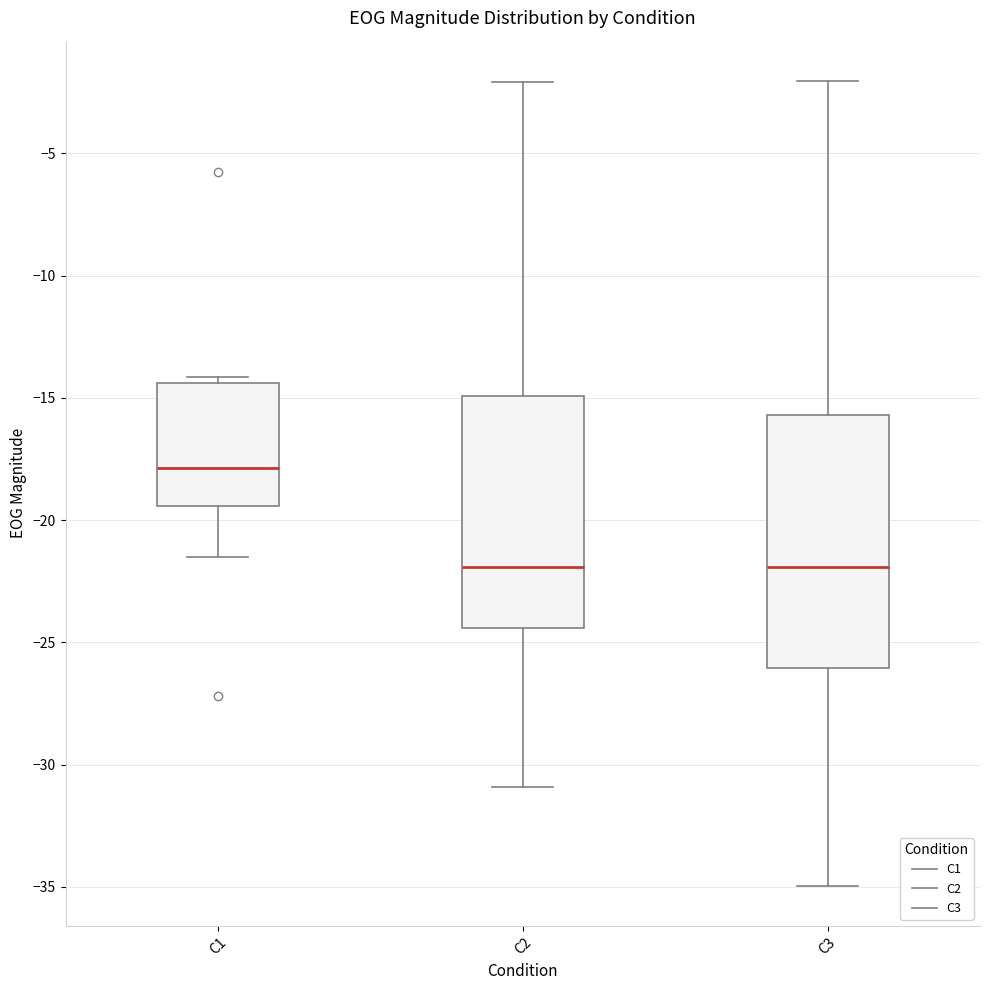

Reading left to right, read every box against the y-axis: the position of its median line, the range the box covers, and the ends of its whiskers. The values are not printed on the chart, so give them approximately, as read against the axis.

C1: median -18.0, box -19.5 to -14.5, whiskers -21.5 to -14.0
C2: median -22.0, box -24.5 to -15.0, whiskers -31.0 to -2.0
C3: median -22.0, box -26.0 to -15.5, whiskers -35.0 to -2.0